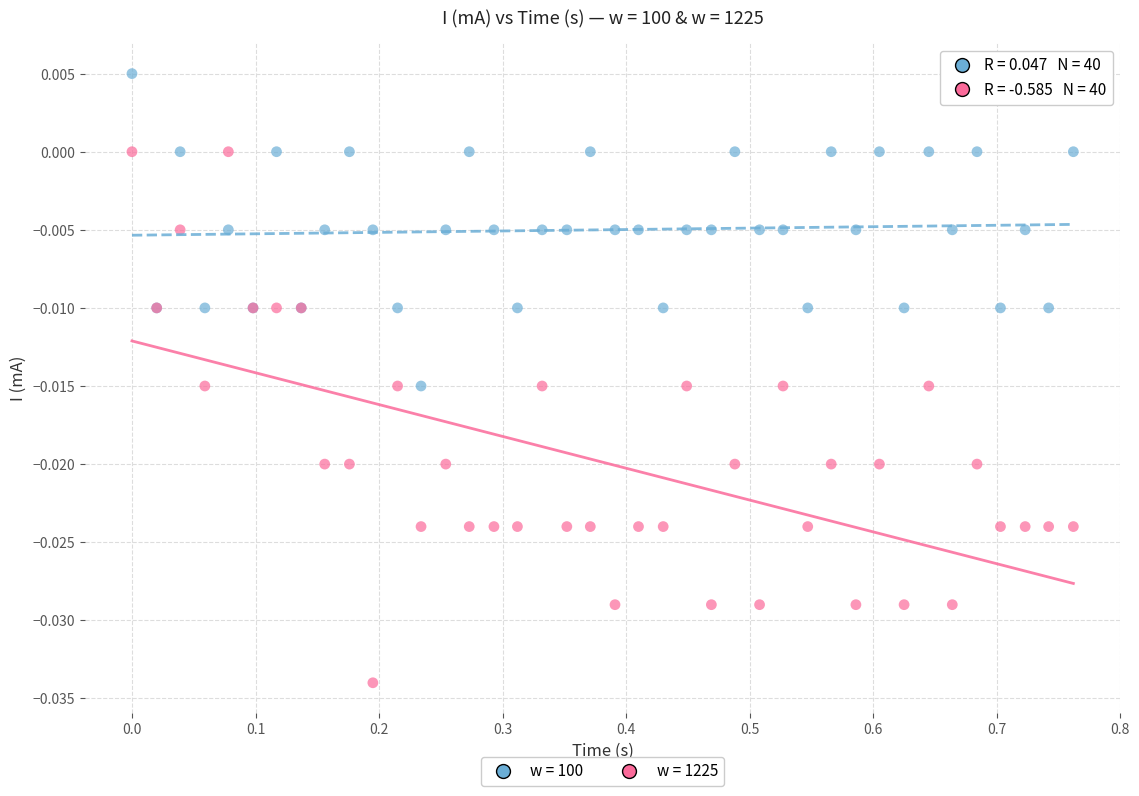

Which series contains the lowest Y value?

w = 1225